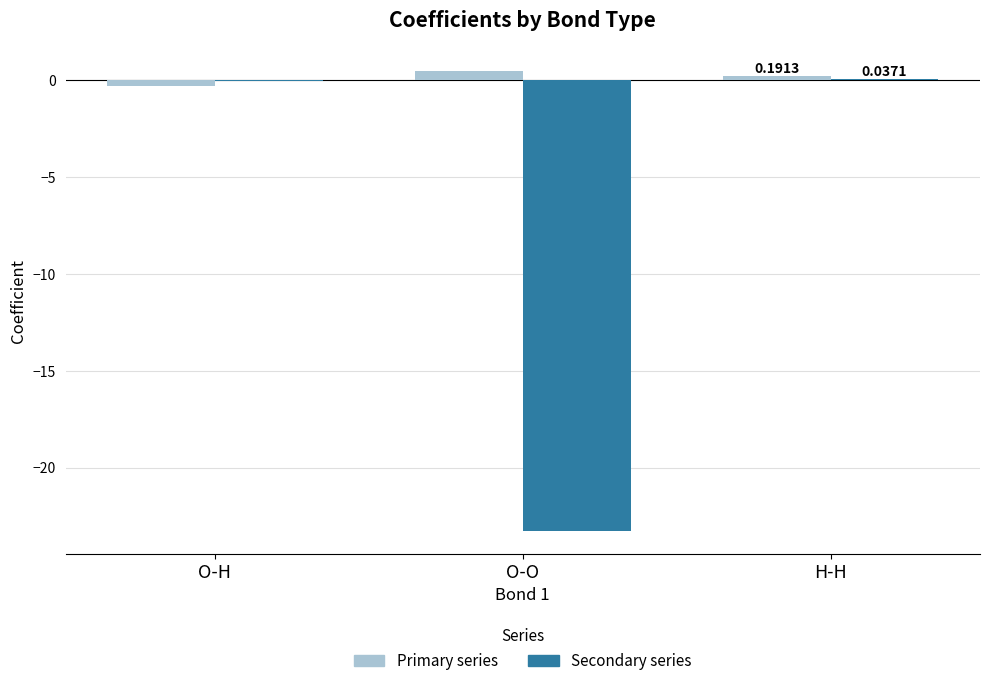

How many distinct data groups are displayed?

2